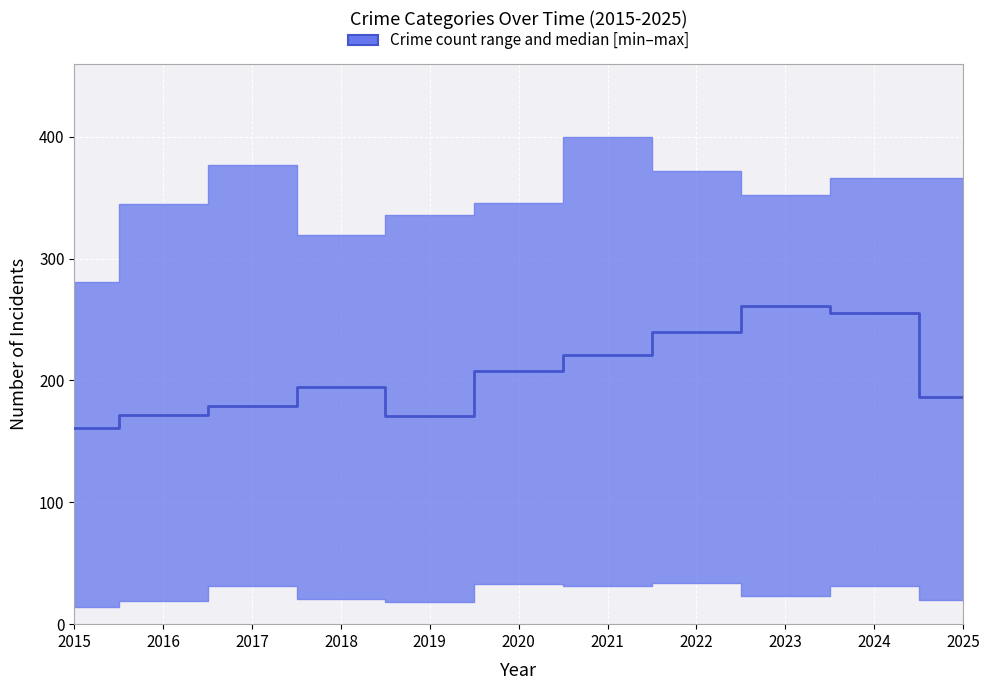

Which category has the lowest value across all series?

2015